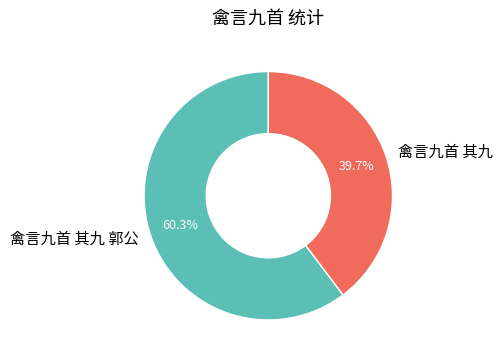

How many segments does this pie chart have?

2